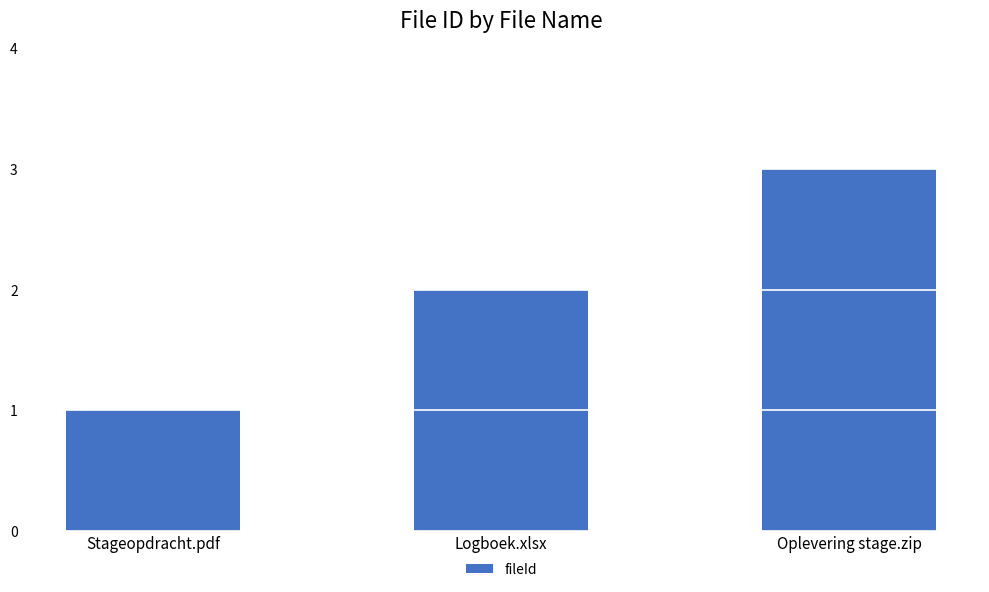

At which label is the value closest to 2?

Logboek.xlsx